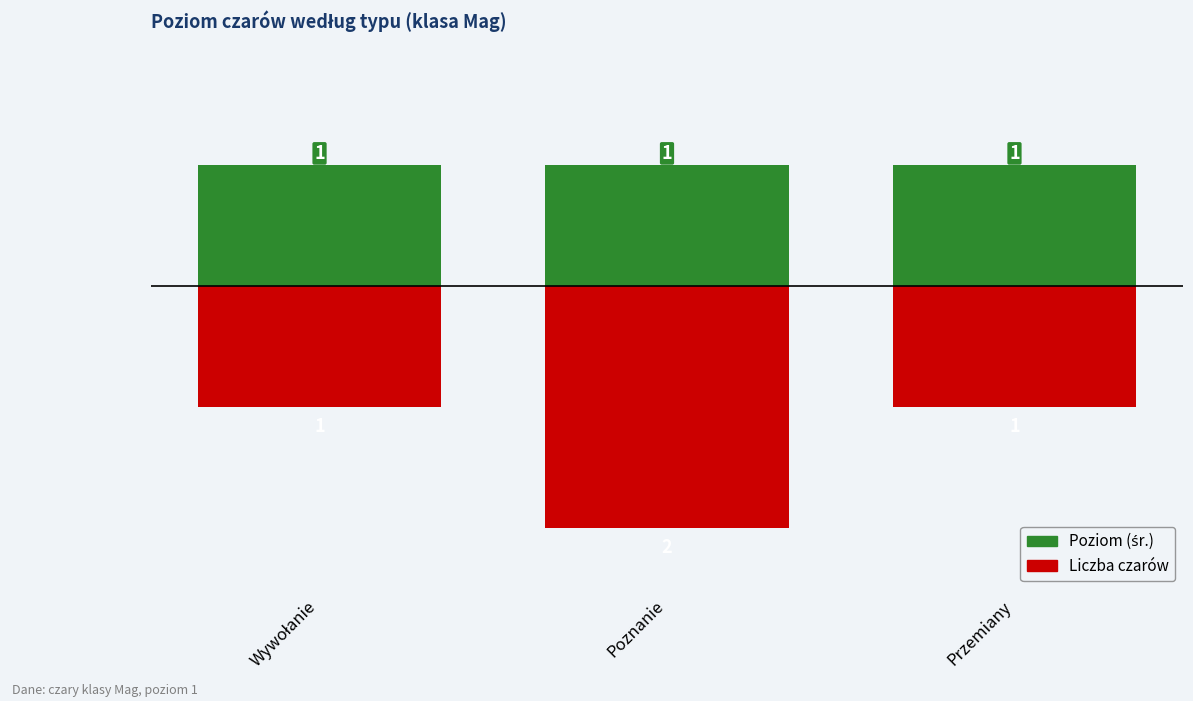

Does the chart contain any negative values?

Yes